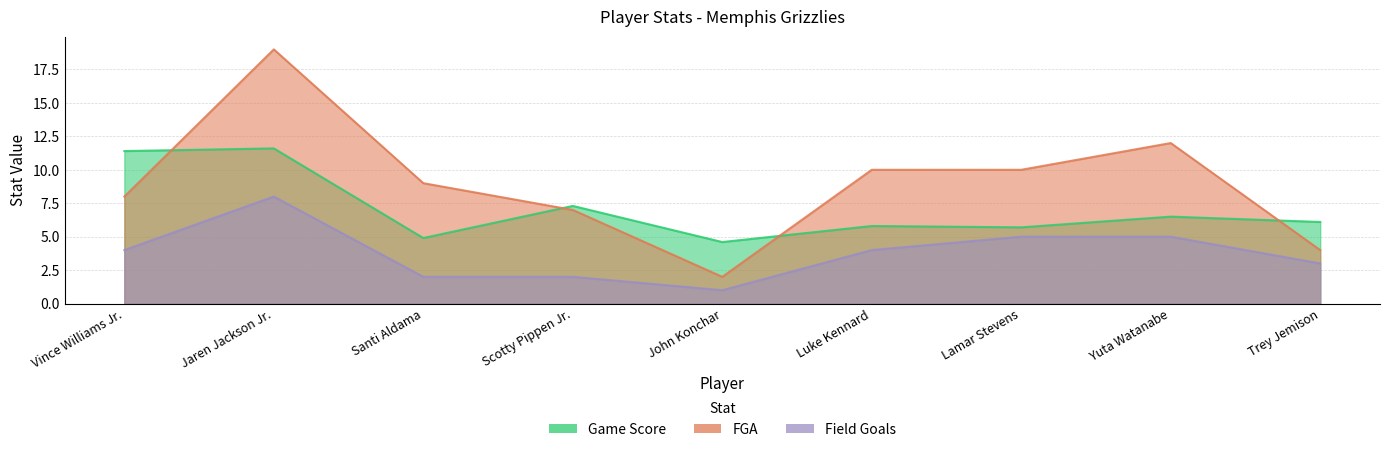

Where is Field Goals nearest to the value 4?

Vince Williams Jr.